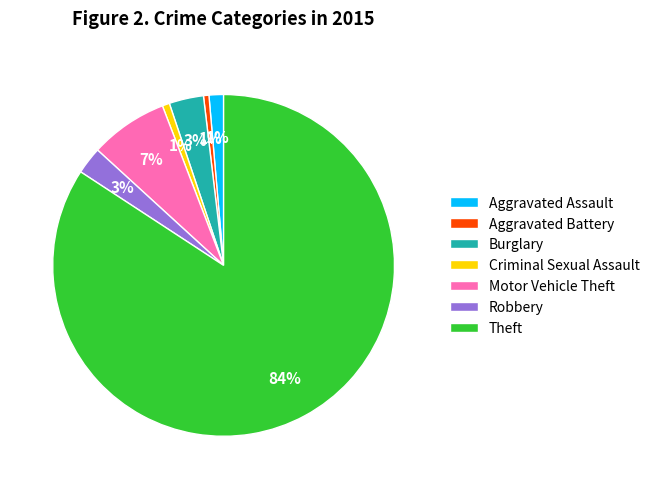

Which has a higher value, Motor Vehicle Theft or Burglary?

Motor Vehicle Theft